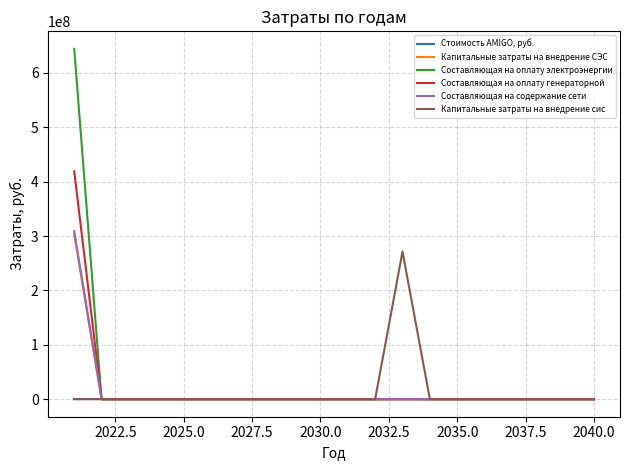

Which series has the widest spread of values?

Составляющая на оплату электроэнергии